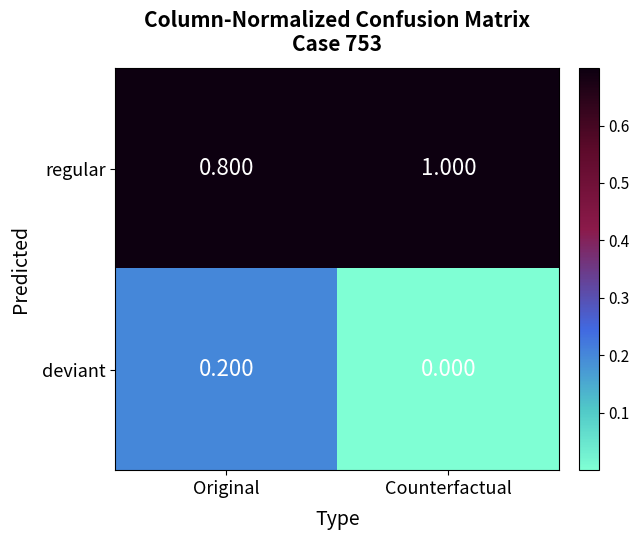

Which category has the lowest value in the regular series?

Original